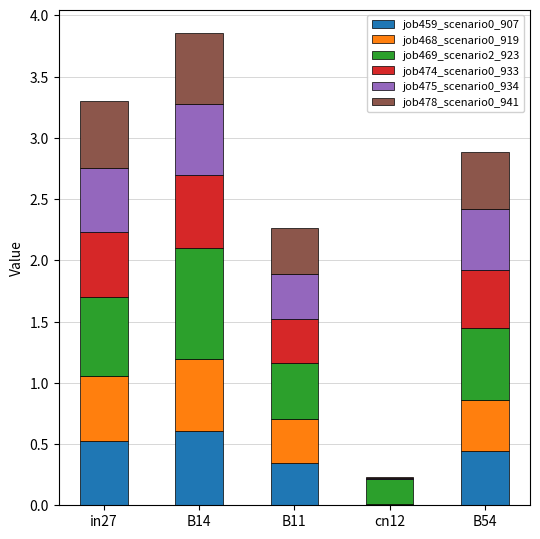

What is the total value across all series at in27?

3.3